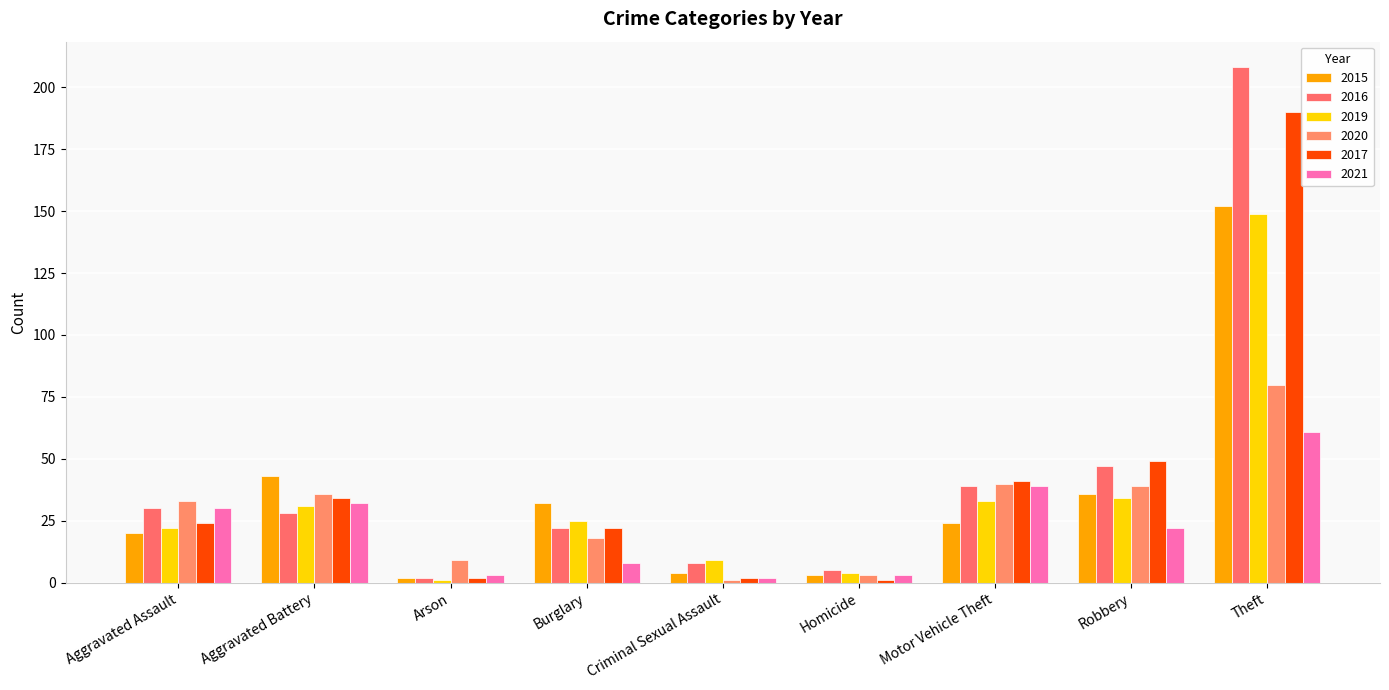

At which label does 2019 first exceed 25?

Aggravated Battery